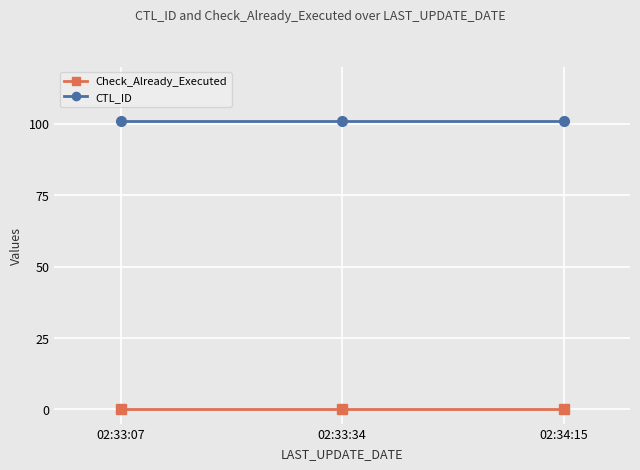

Reading left to right, transcribe all the data shown in this chart.

Check_Already_Executed: 02:33:07=0	02:33:34=0	02:34:15=0
CTL_ID: 02:33:07=101	02:33:34=101	02:34:15=101